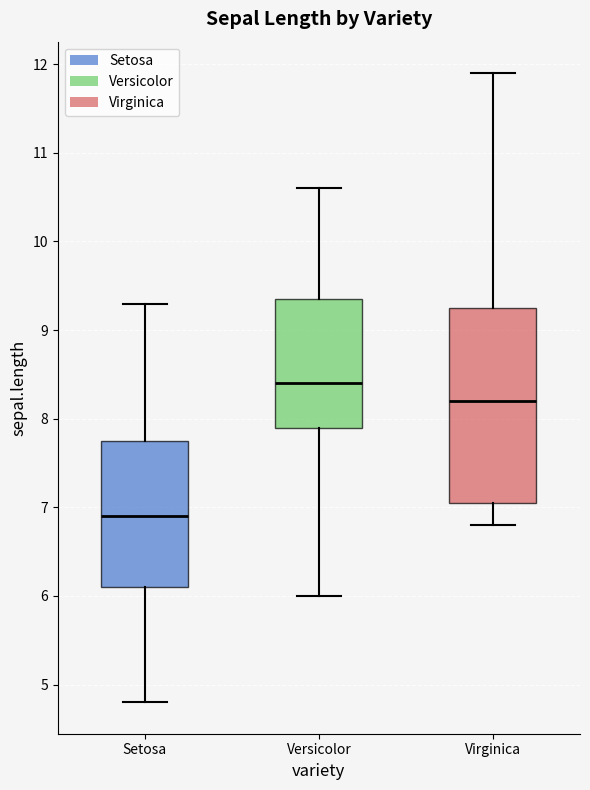

Which box has the lowest median line?

Setosa